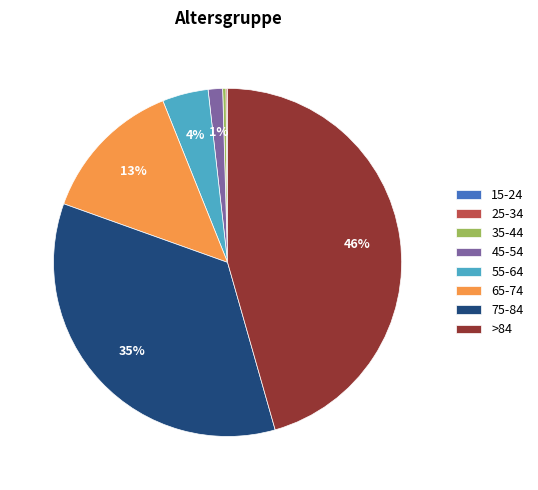

Combined, do 65-74 and 45-54 account for over 50%?

No